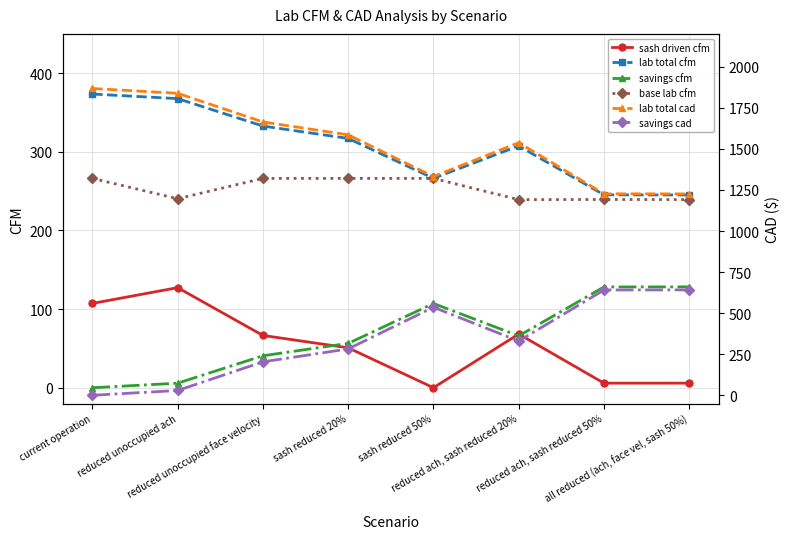

How many categories are shown in the chart?

8